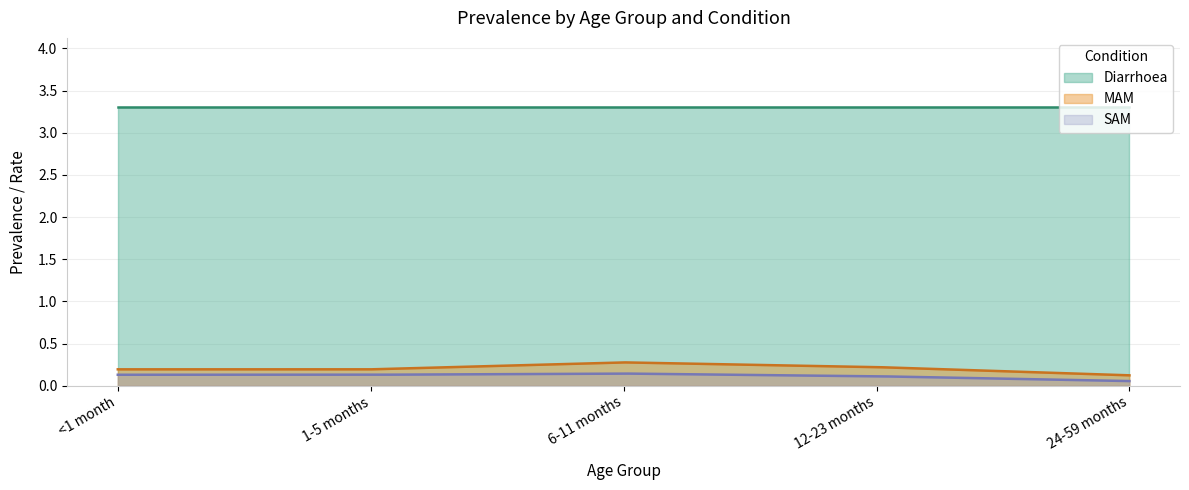

What is the total value across all series at 6-11 months?

3.7